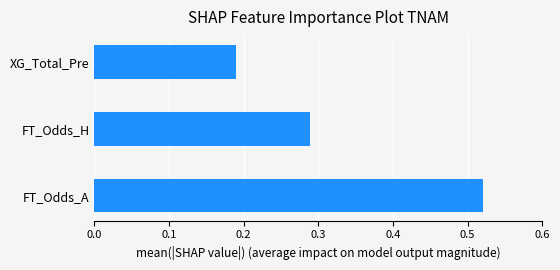

Which label corresponds to the largest value in the chart?

FT_Odds_A